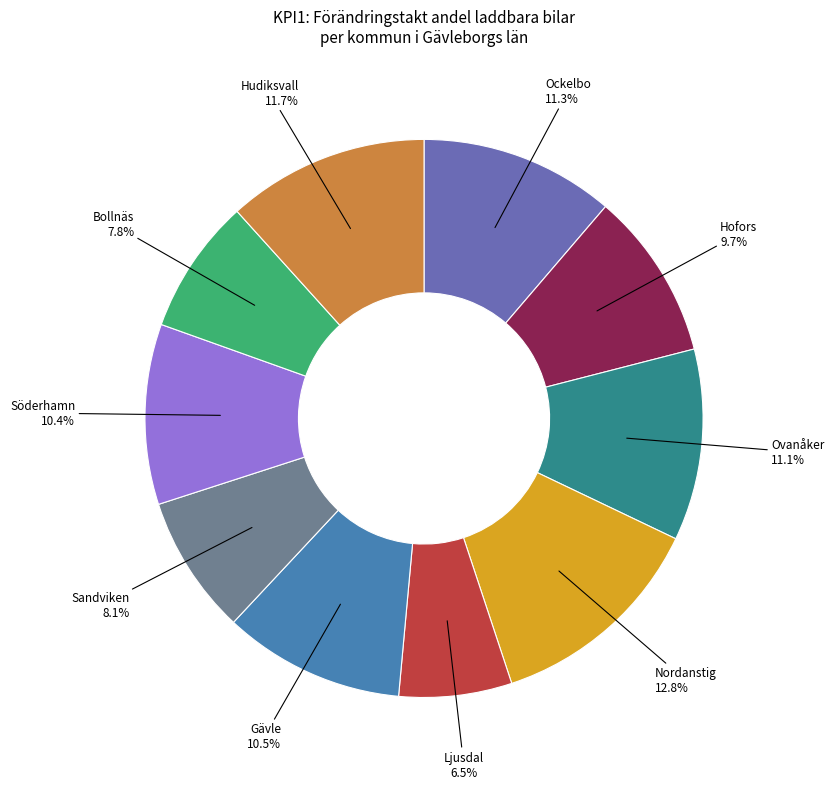

To the nearest percent, what is the average slice percentage?

10%